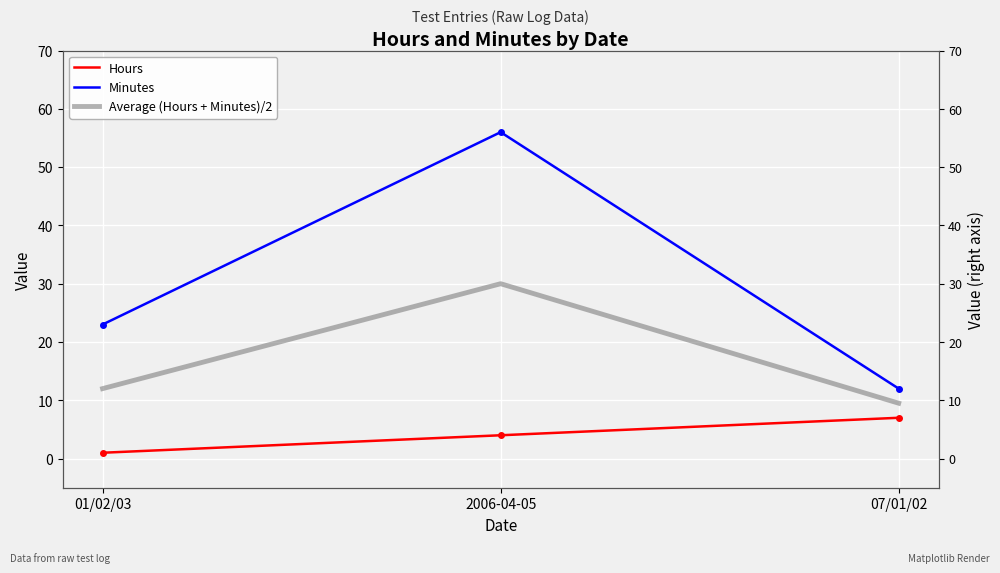

Is this an area chart (filled region under the line)?

No